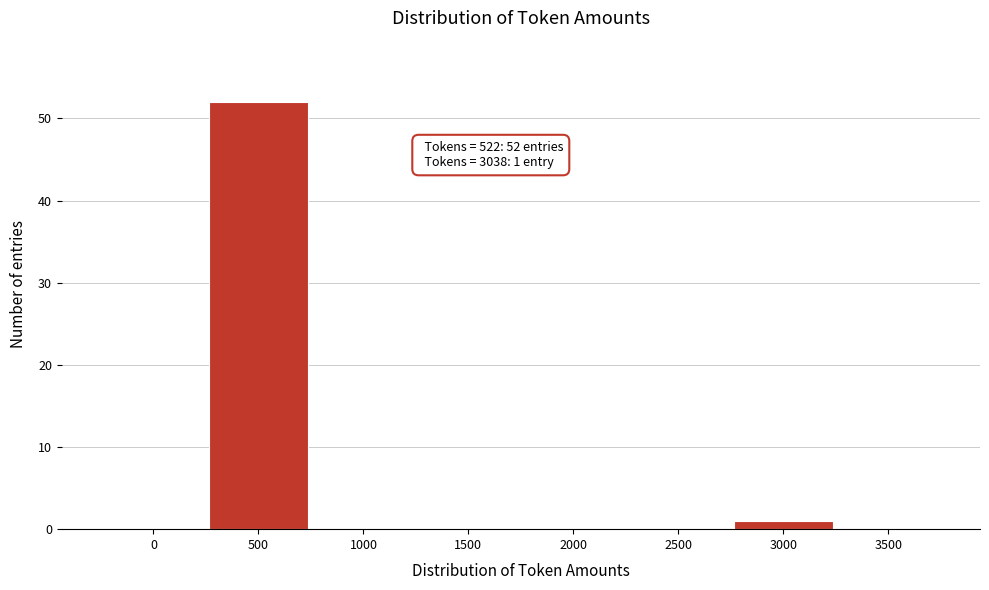

Reading right to left, extract all data points from this chart.

3500=0	3000=1	2500=0	2000=0	1500=0	1000=0	500=52	0=0